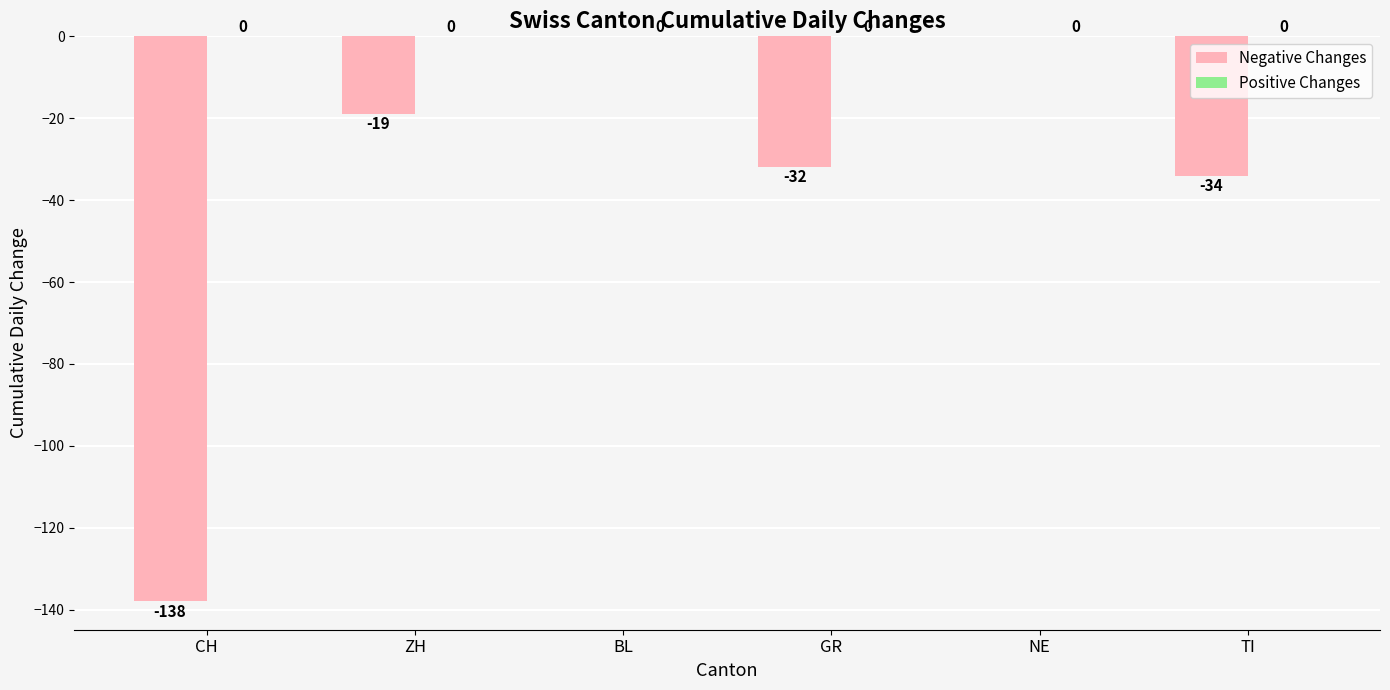

Are the bars grouped side by side (vs. stacked)?

No